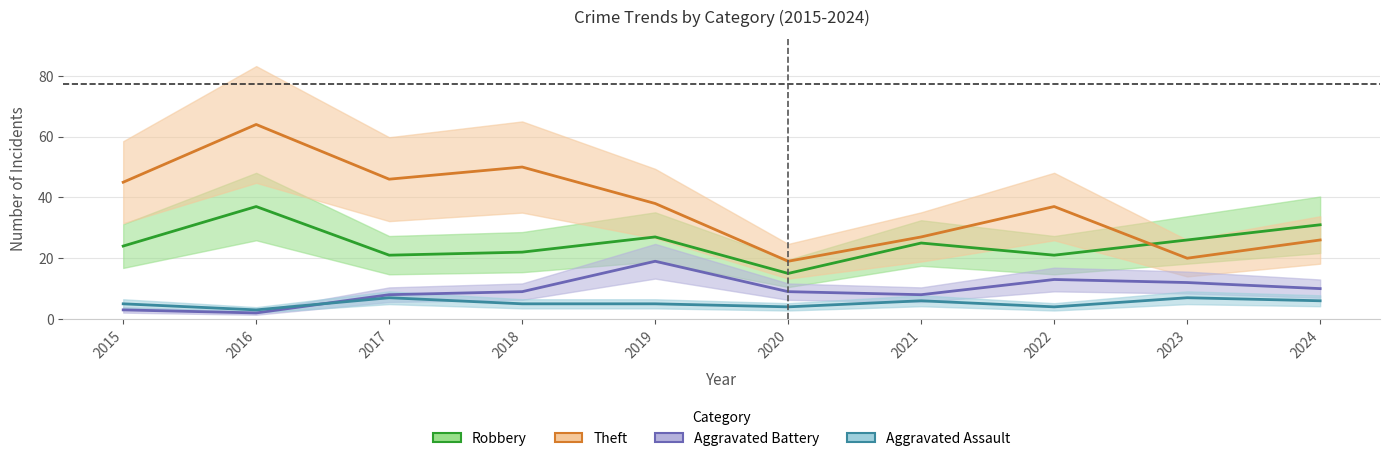

Reading left to right, list all the values displayed in this chart.

Robbery: 24	37	21	22	27	15	25	21	26	31
Theft: 45	64	46	50	38	19	27	37	20	26
Aggravated Battery: 3	2	8	9	19	9	8	13	12	10
Aggravated Assault: 5	3	7	5	5	4	6	4	7	6